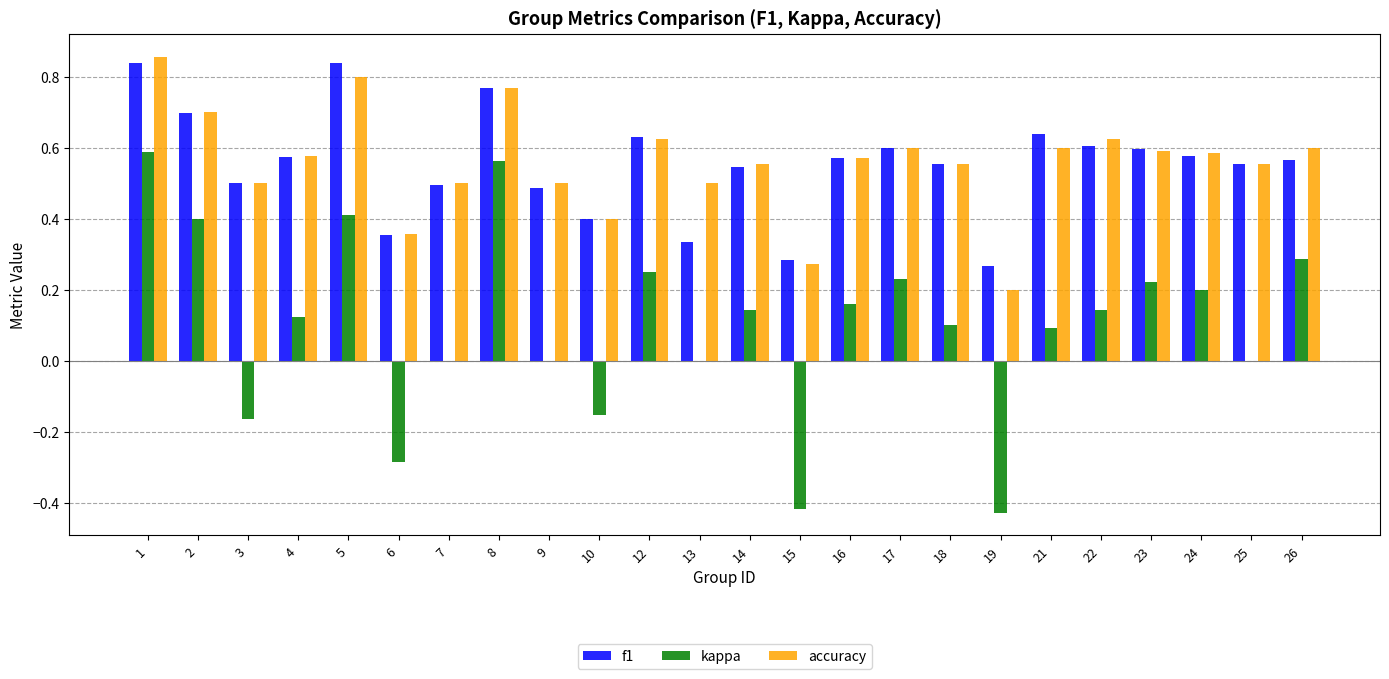

Between 8 and 12, which series saw the biggest shift?

kappa